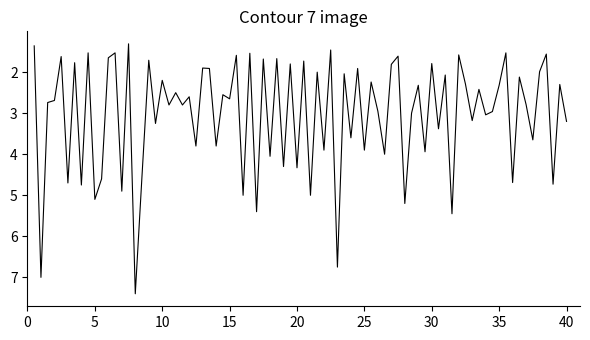

What is the smallest value displayed?

1.3